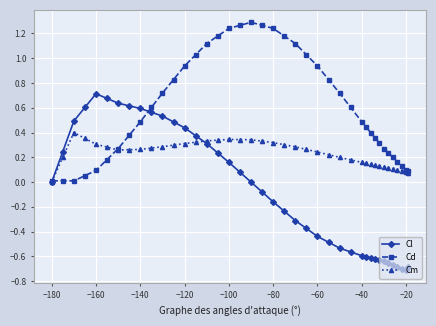

At how many categories does at least one series exceed 1?

11